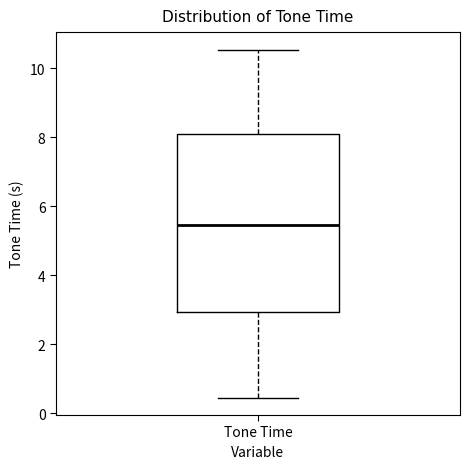

Read this box plot against the y-axis: the position of the median line, the range covered by the box, and the ends of both whiskers. The values are not printed on the chart, so give them approximately, as read against the axis.

median 5.4, box 3.0 to 8.0, whiskers 0.4 to 10.6